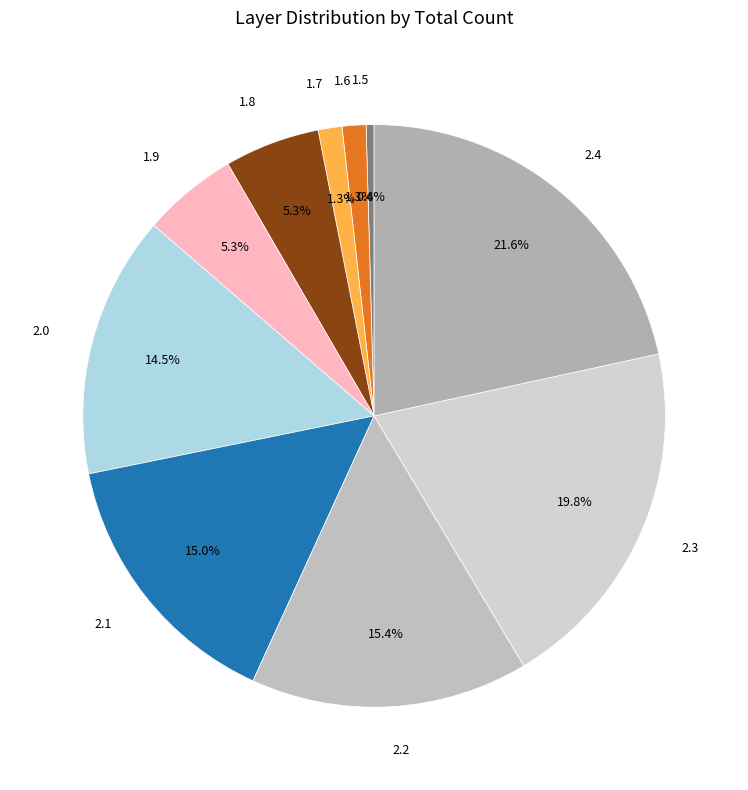

True or false: 2.1 accounts for 23% of the total.

False